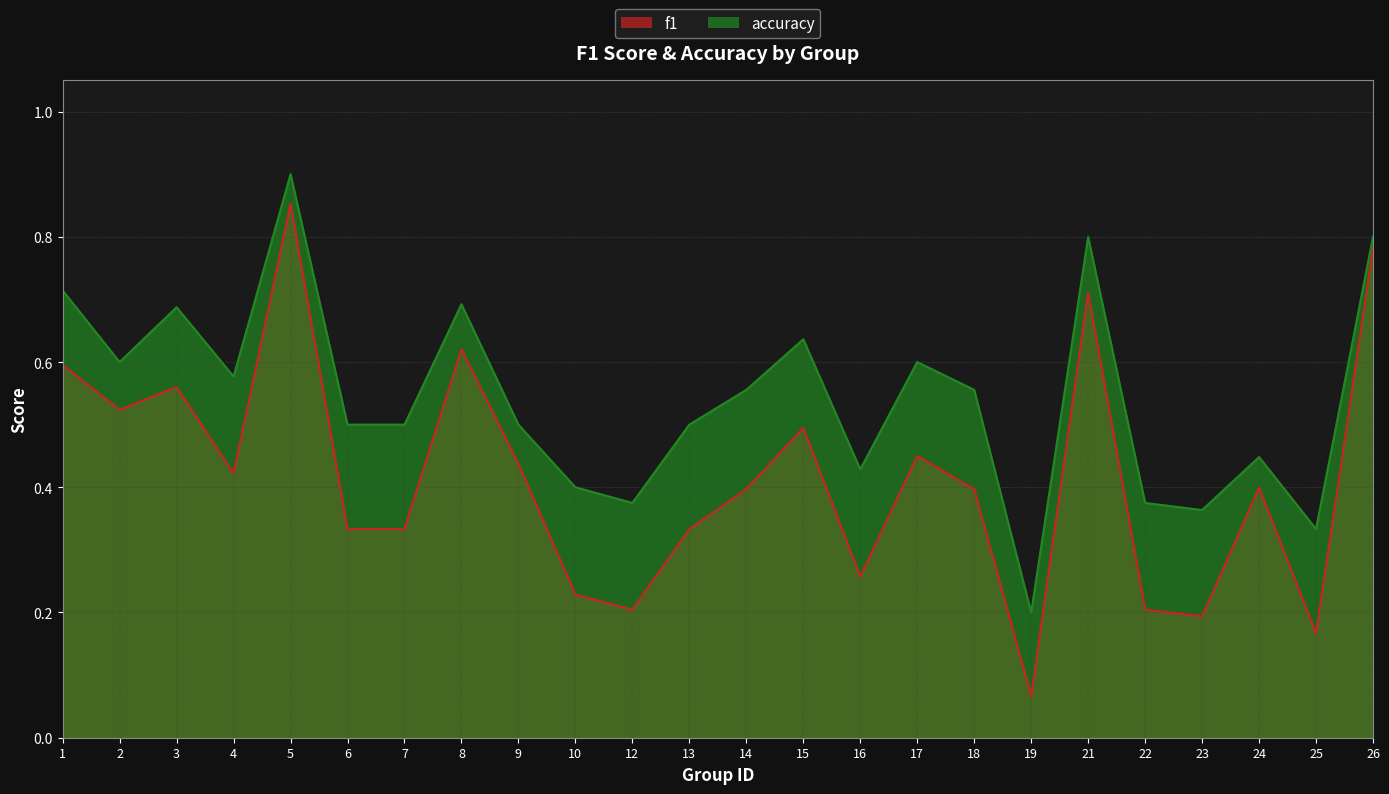

Rank the series at 4 from lowest to highest value.

f1, accuracy